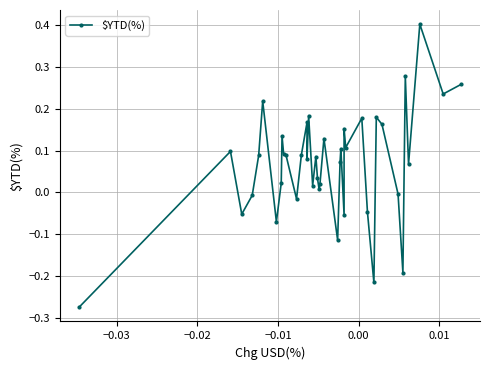

What is the average value?

0.1